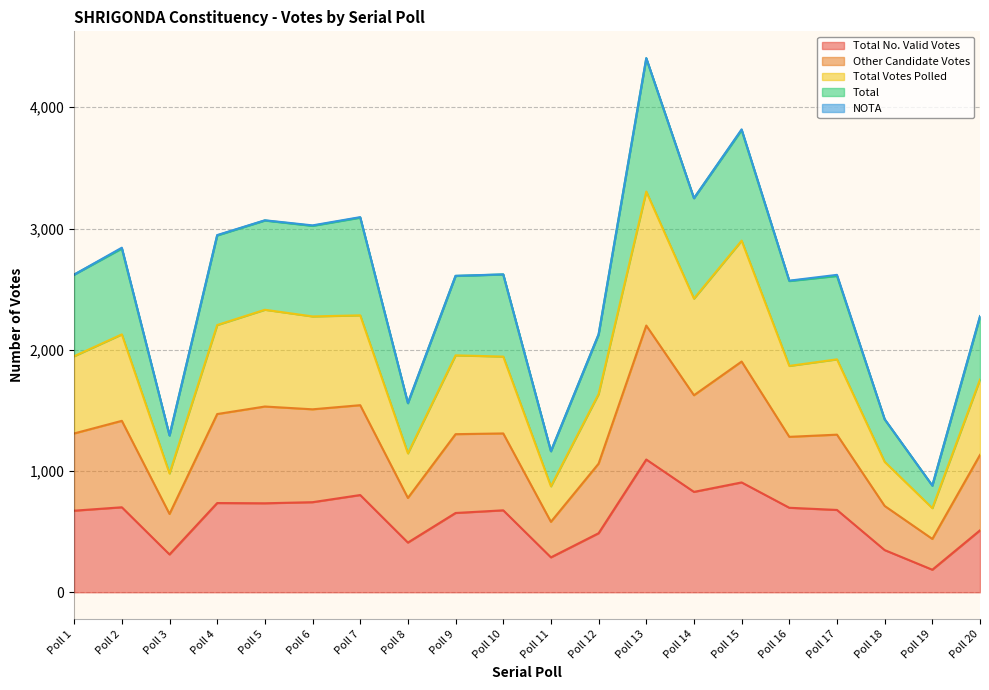

True or false: Total No. Valid Votes has a value of 673 at Poll 1.

True